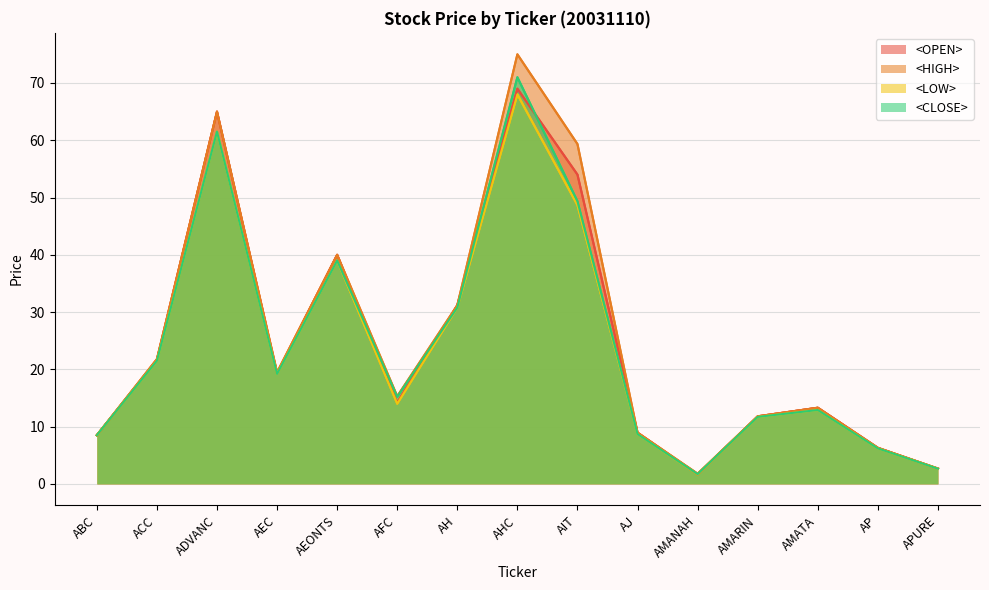

Rank the series at ABC from highest to lowest value.

<OPEN>, <HIGH>, <LOW>, <CLOSE>